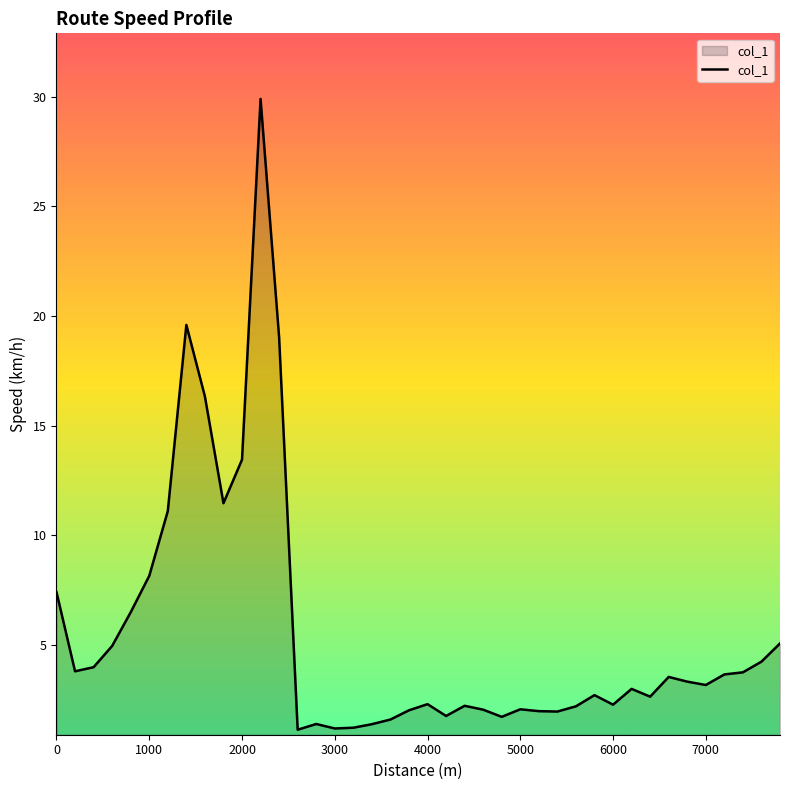

What is the minimum value shown in the chart?

1.1